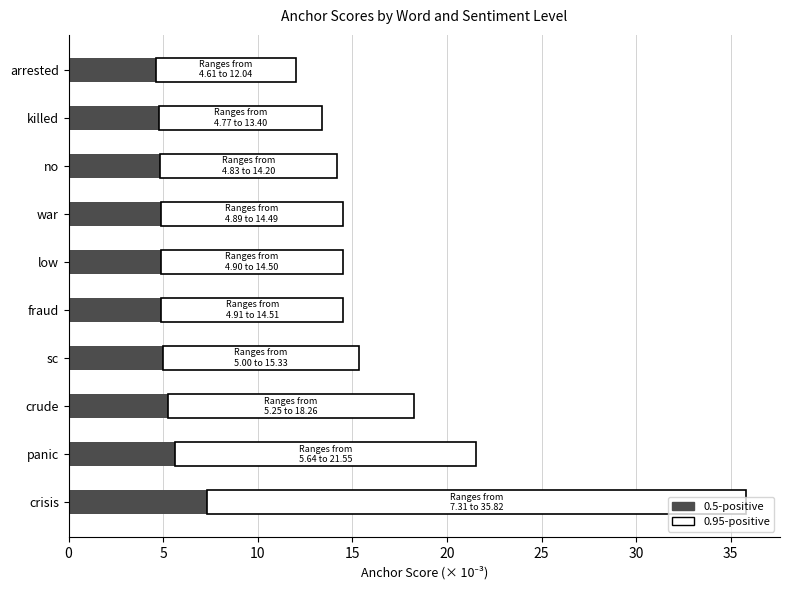

At which category is the sum across all series the highest?

crisis